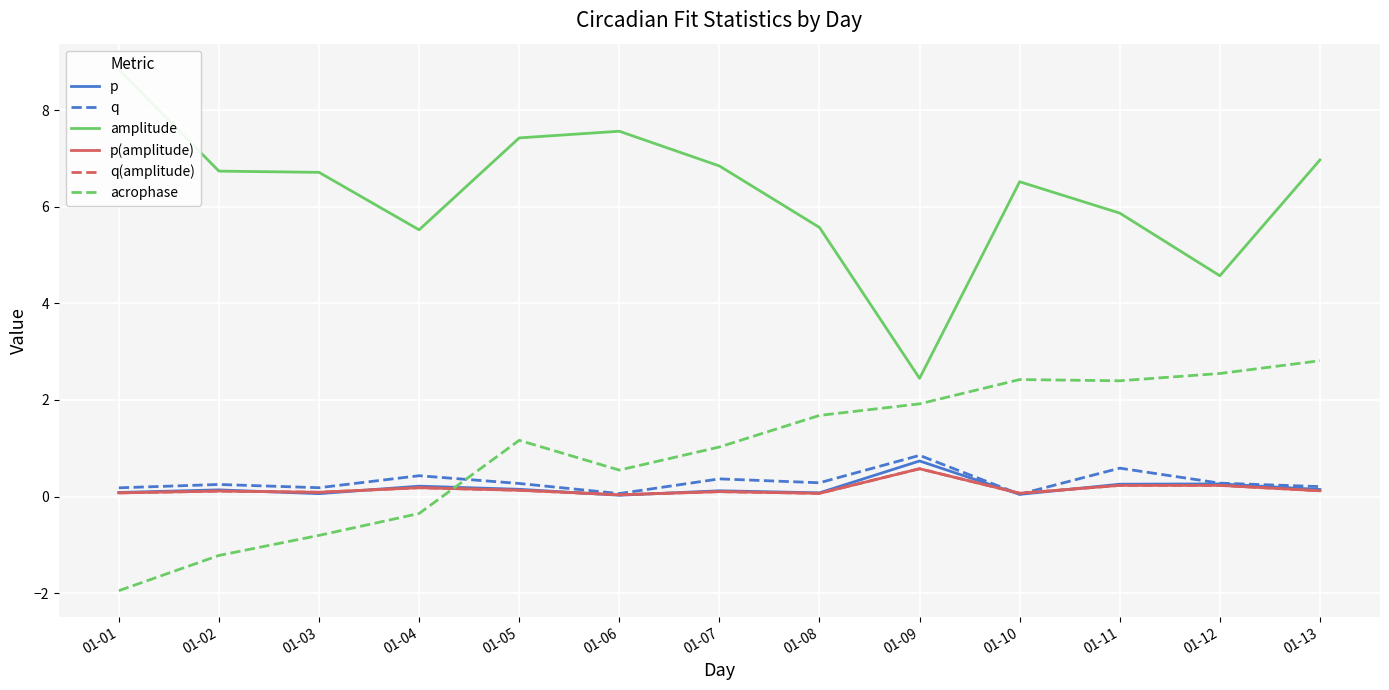

Where do acrophase and p first cross each other?

01-04 and 01-05